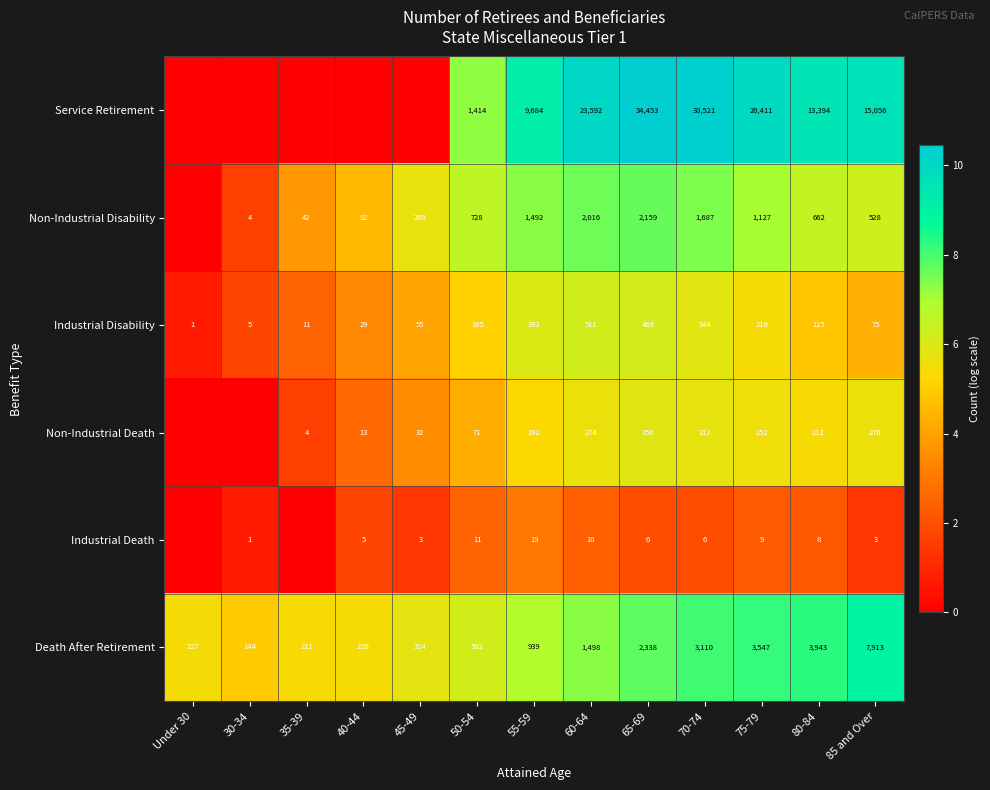

What is the greatest value displayed?

10.4